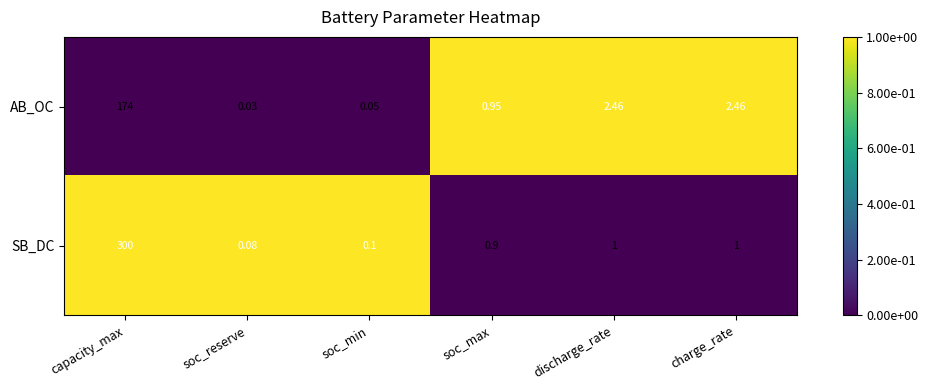

Which series changed the most between capacity_max and soc_reserve?

SB_DC